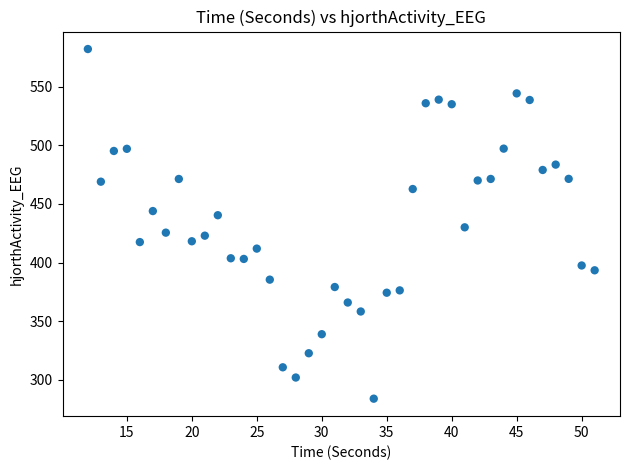

What is the range of X values (max minus min)?

39.0